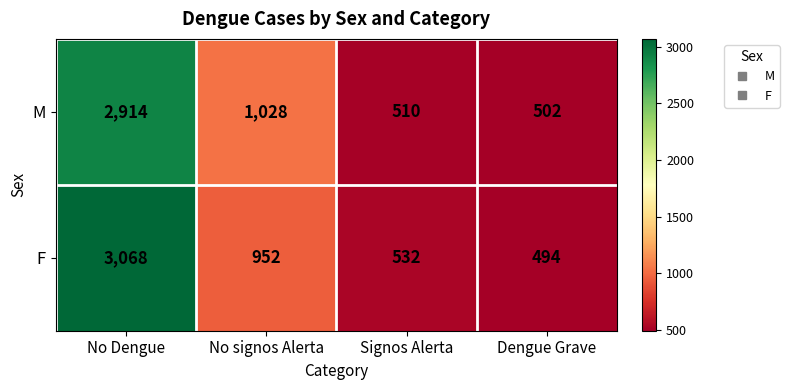

The value of F at Signos Alerta is 532. True or false?

True